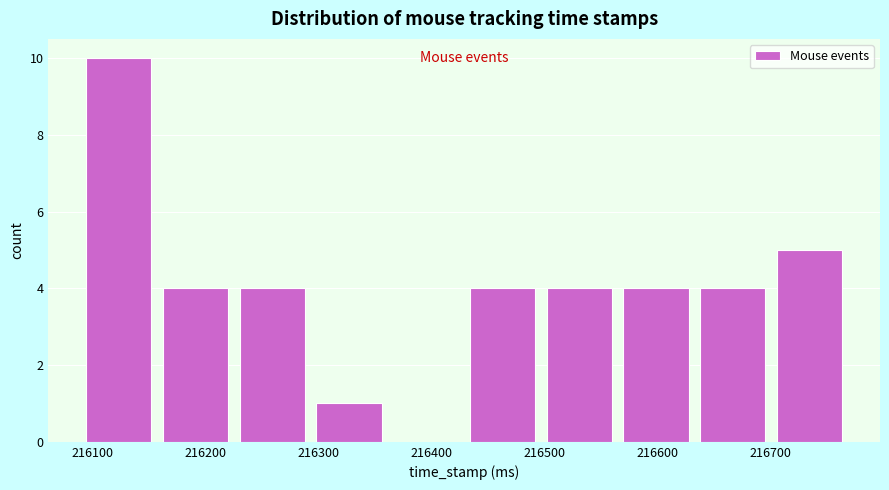

How tall is the bar that spans 216090 to 216160 on the x-axis? Neither the bar edges nor the heights are printed on the chart, so give them approximately, as read against the axes.

10